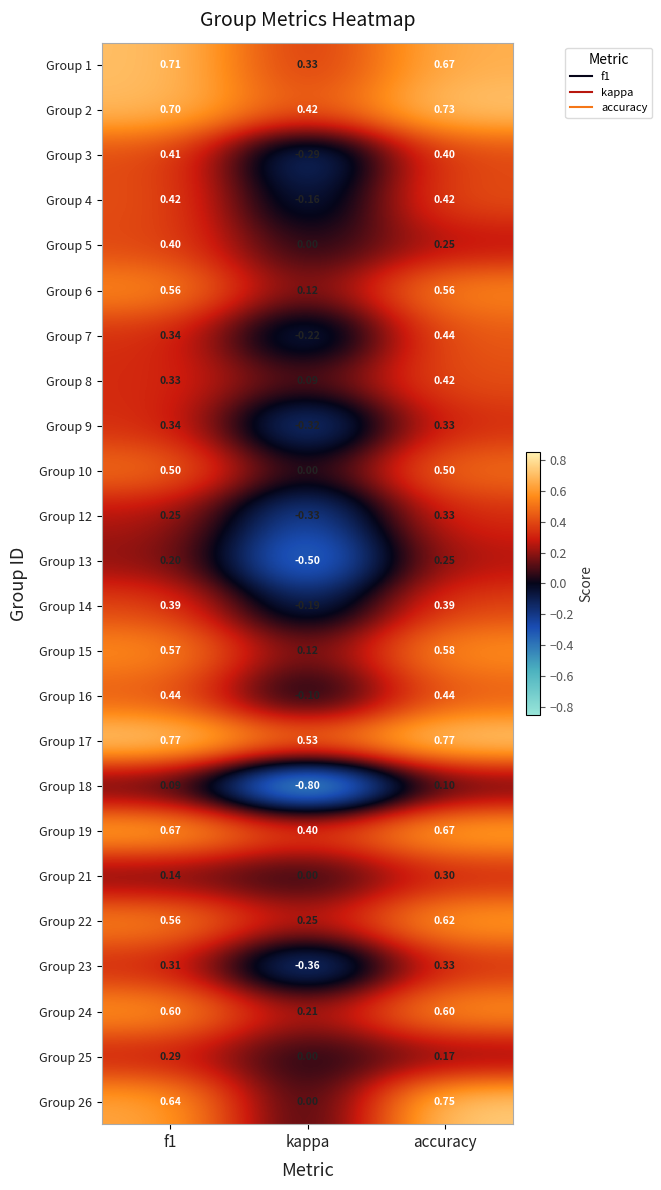

At which category does the chart reach its minimum across all series?

kappa